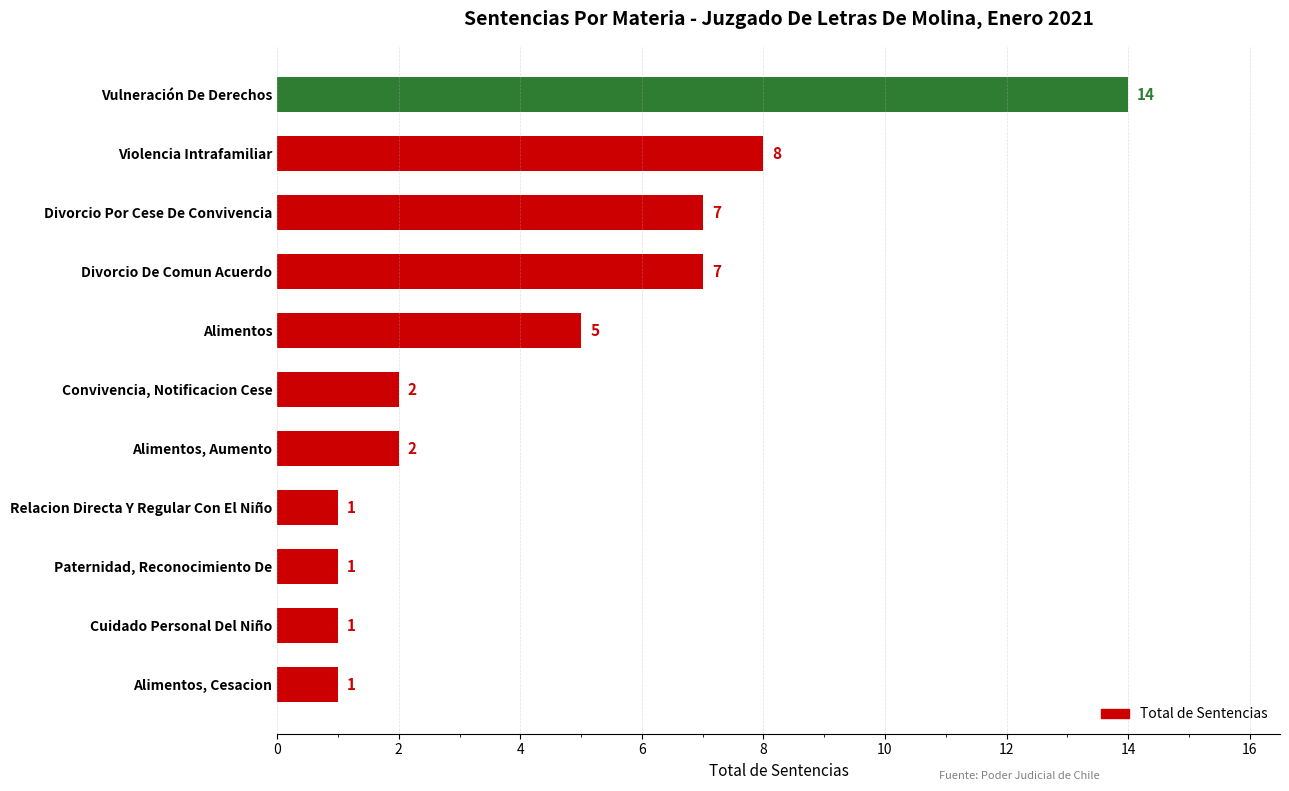

The chart shows a value of 1 at Alimentos, Cesacion. True or false?

True